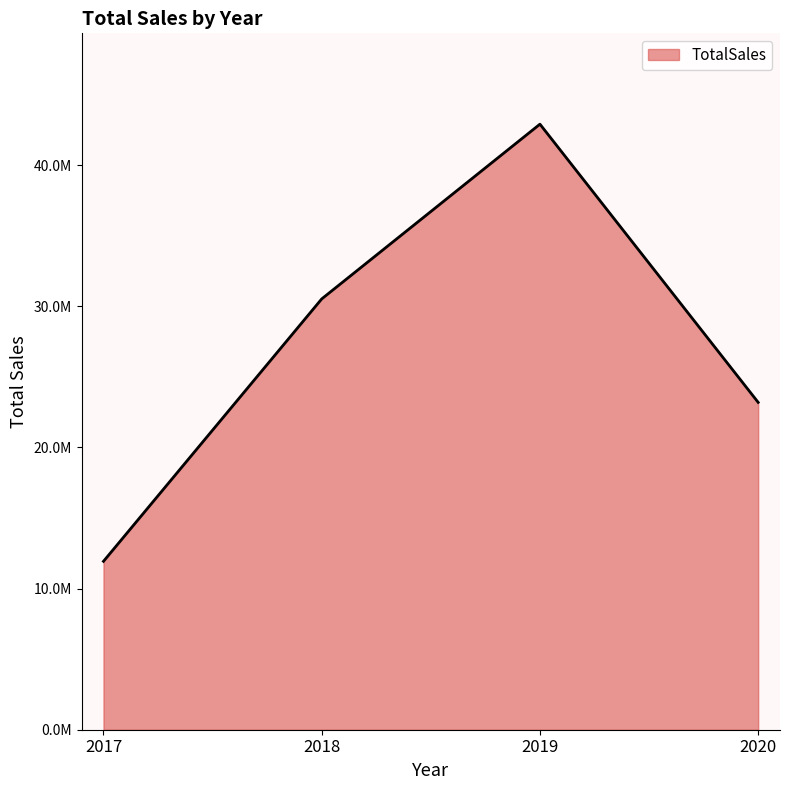

What is the value of the 4th point from the left?

23187644.0